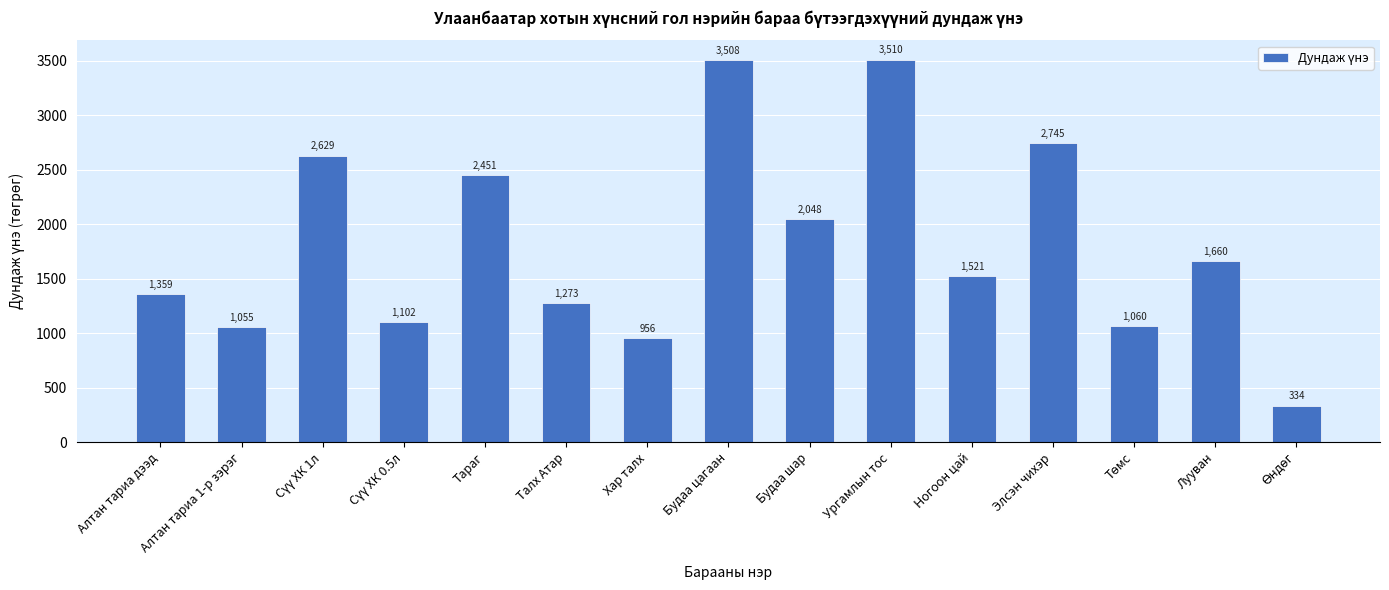

What is the average value?

1814.5